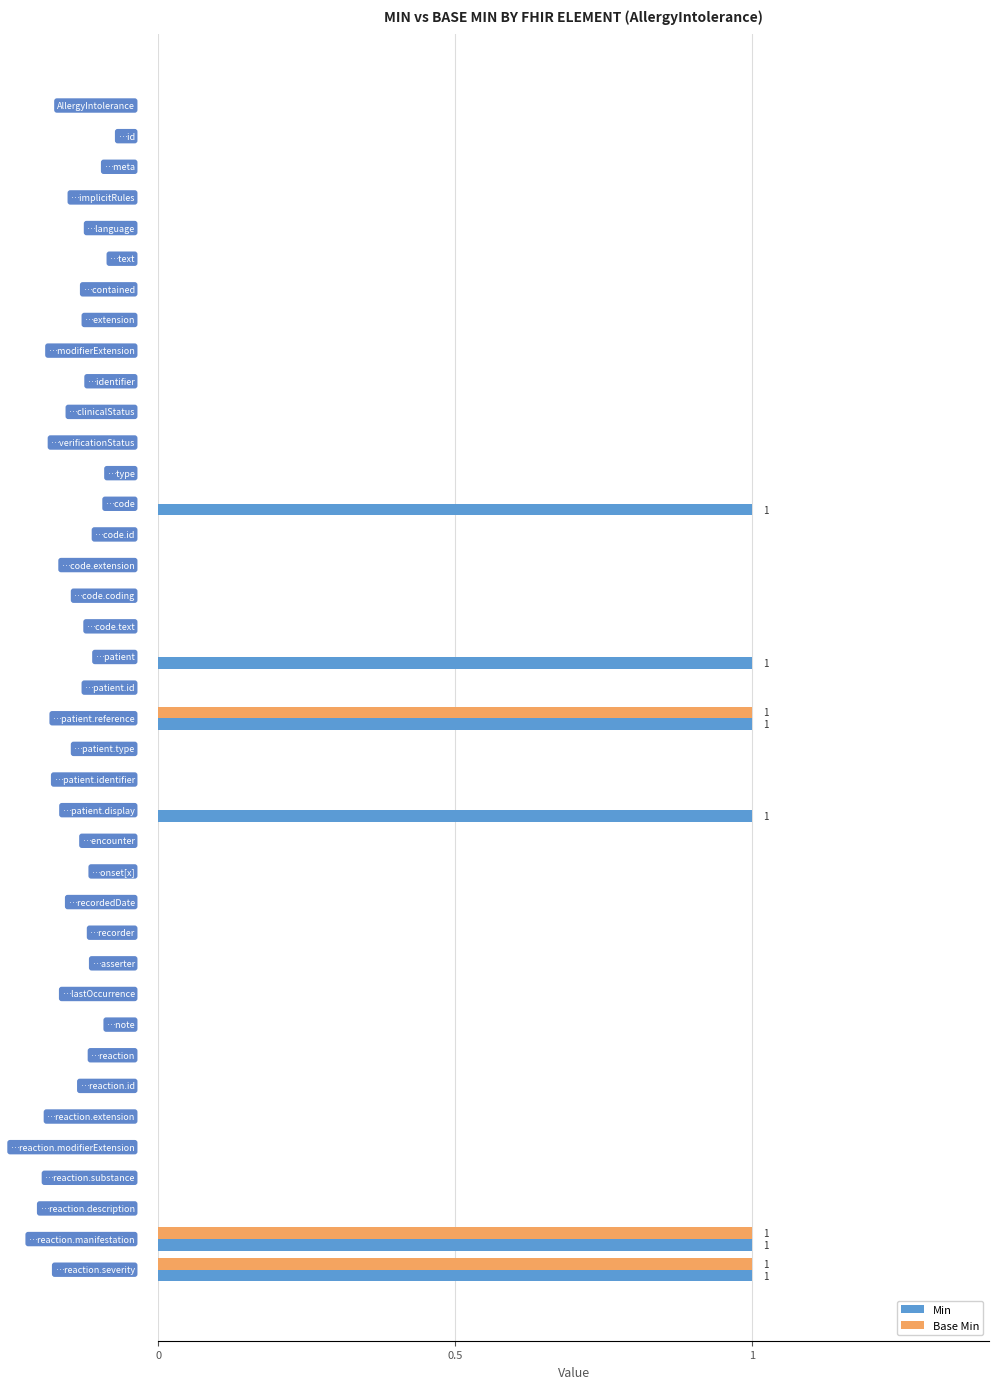

Which series has the largest total across all categories?

Min